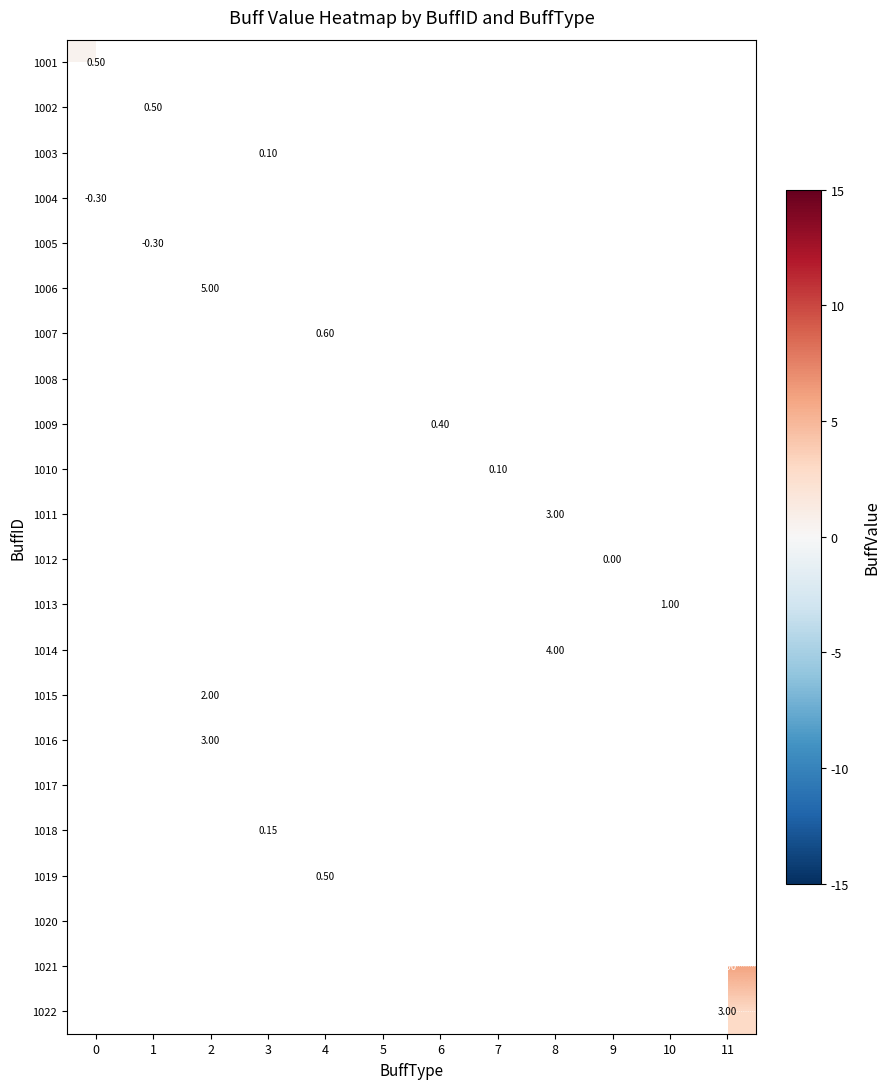

What is the minimum value shown in the chart?

-0.3